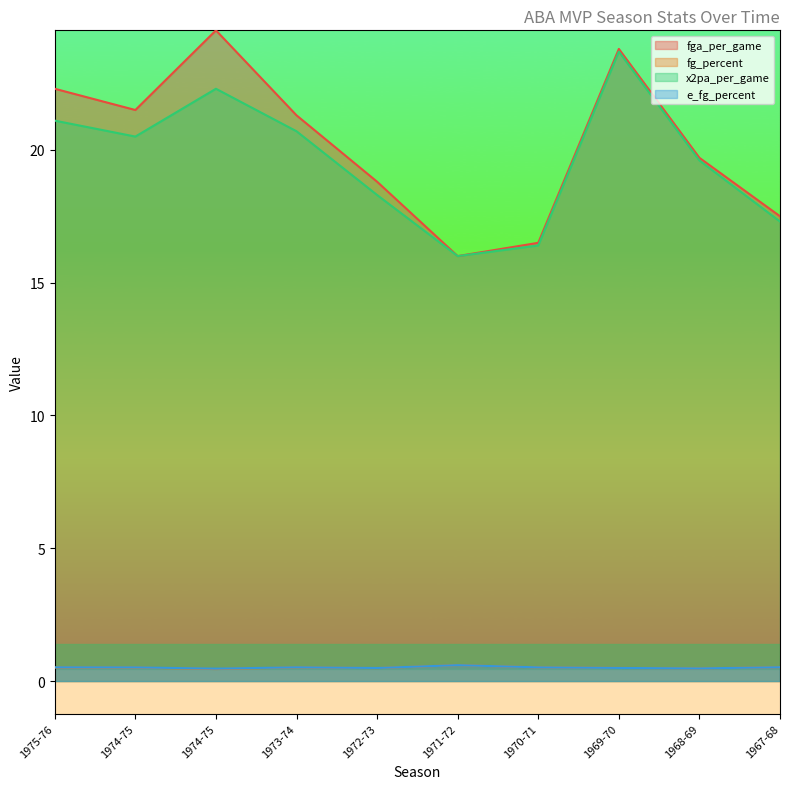

At how many categories does at least one series exceed 22?

3